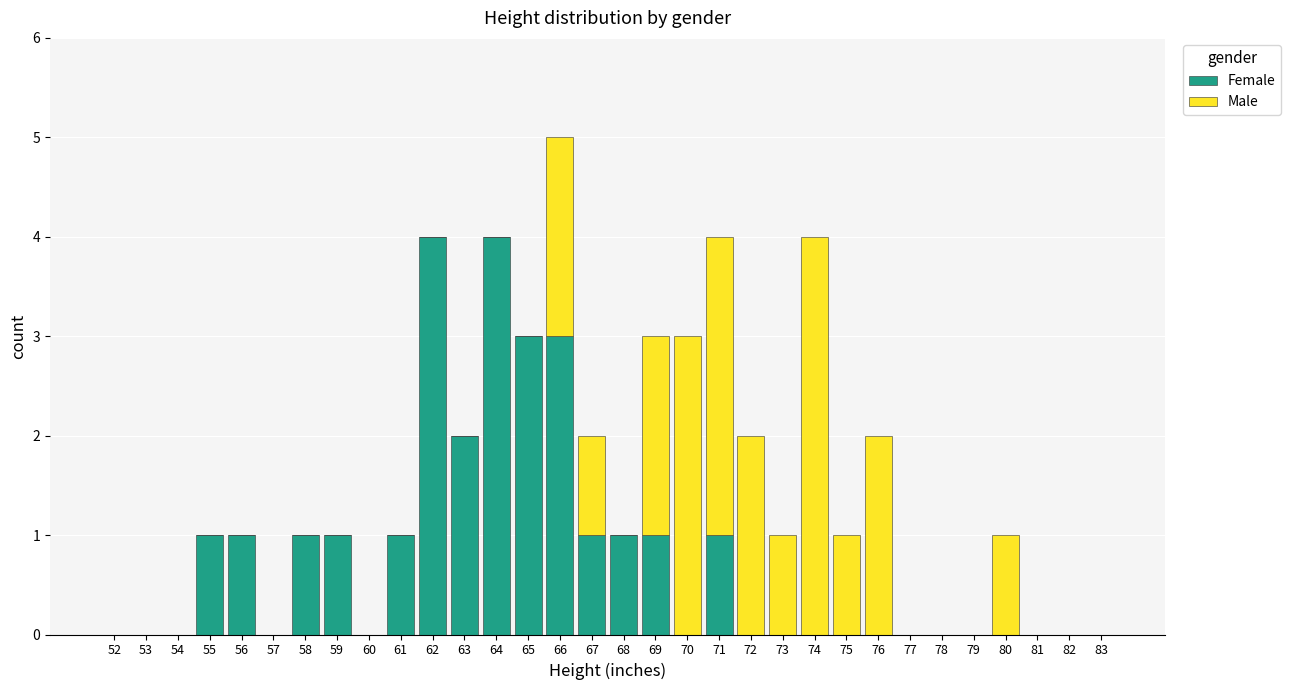

The Female series shows 3 at 65. True or false?

True